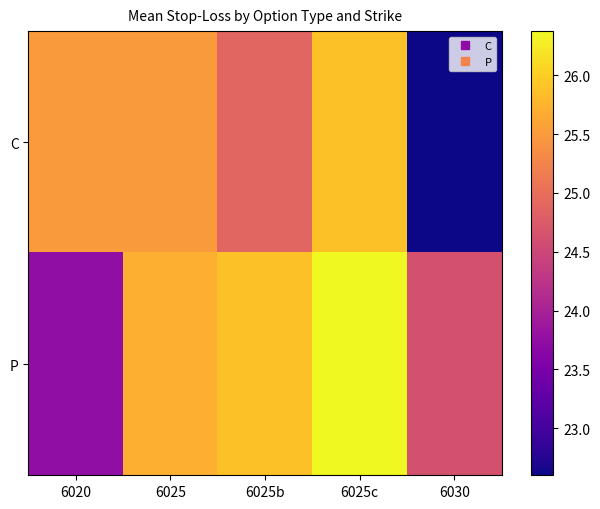

What is the difference between the highest and lowest values at 6025b?

1.0